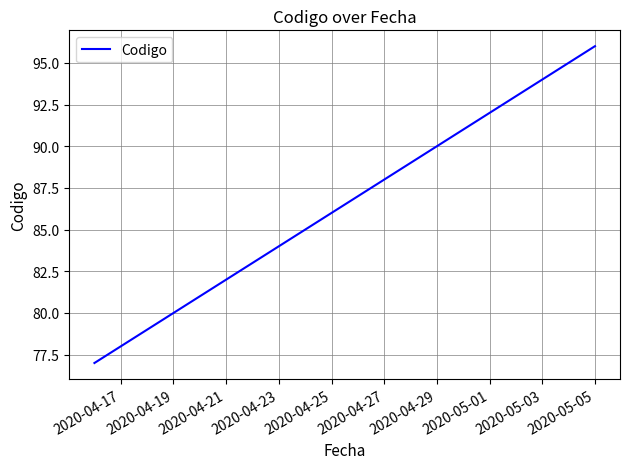

What is the maximum value shown in the chart?

96